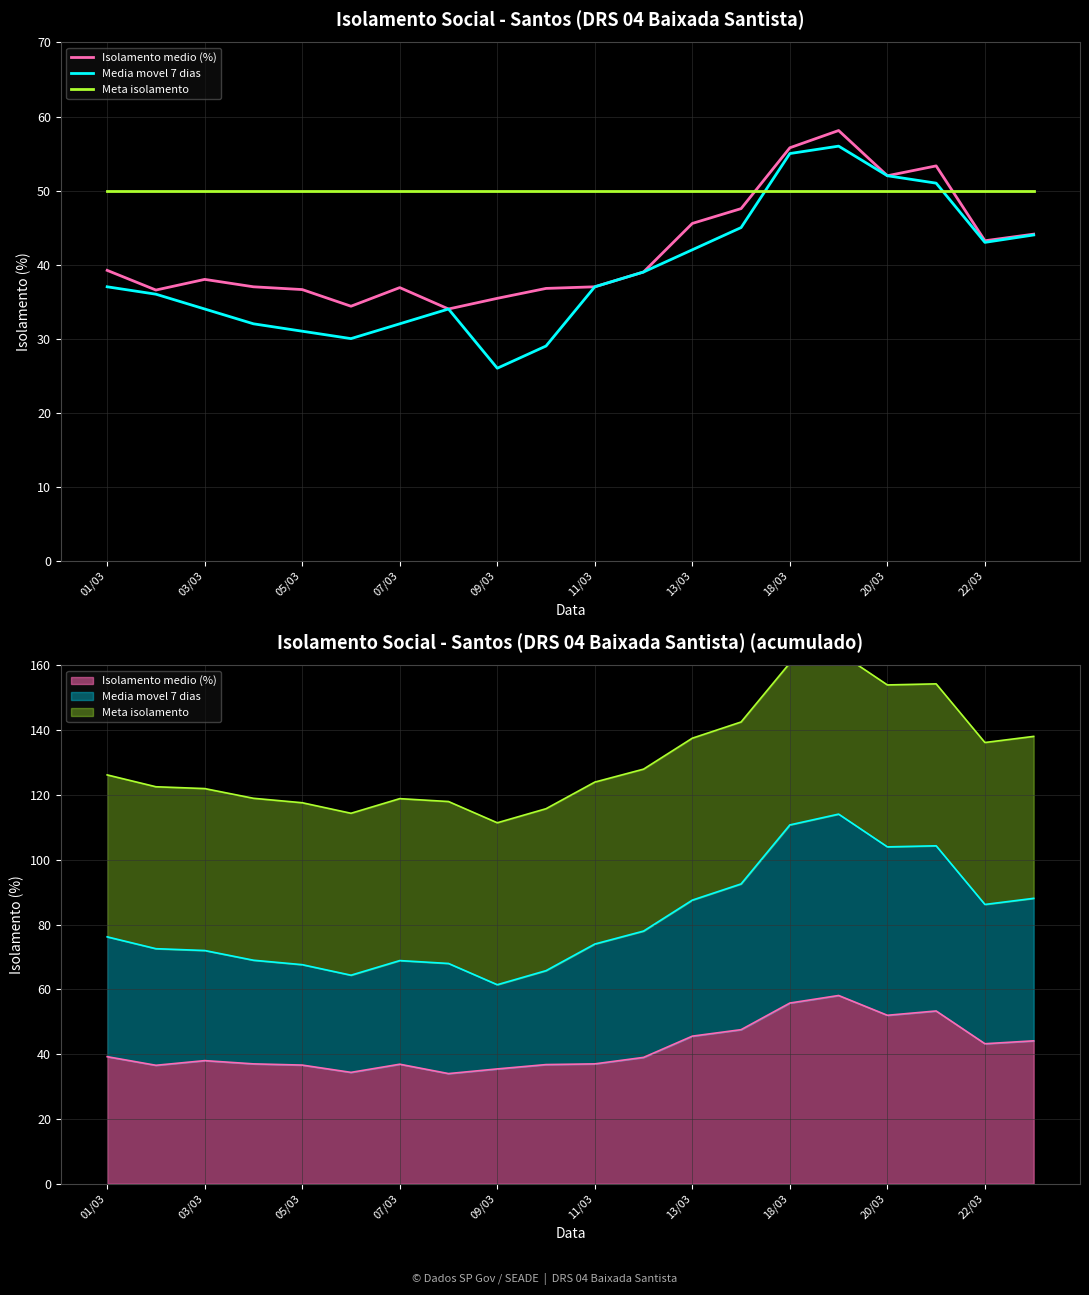

What is the maximum value for Isolamento medio (%)?

58.1